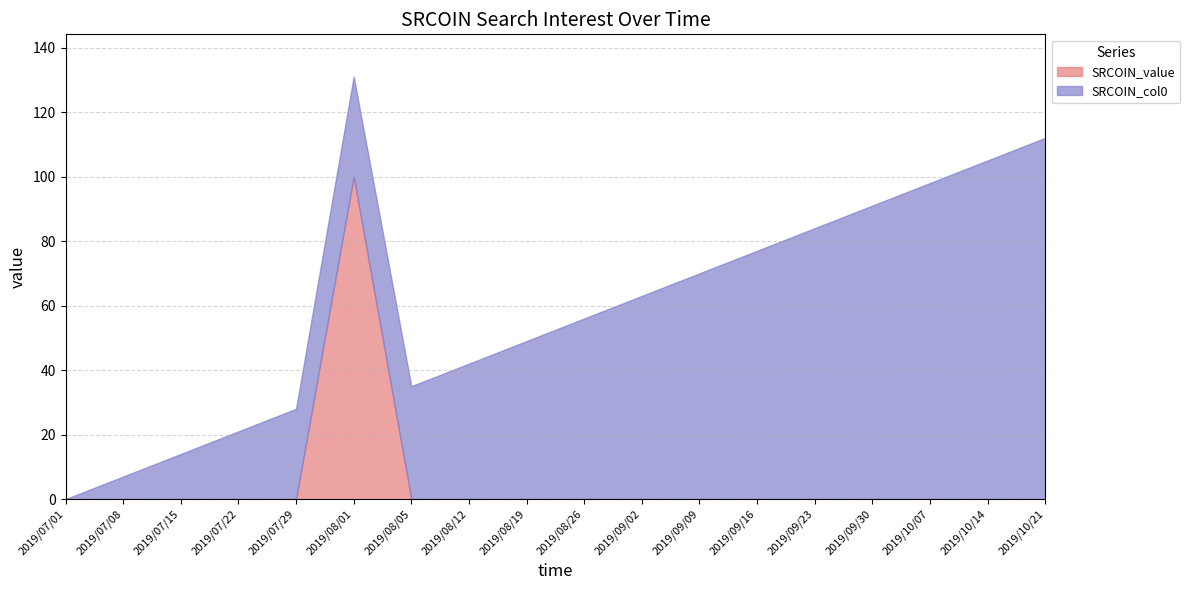

How many lines are shown in the chart?

2